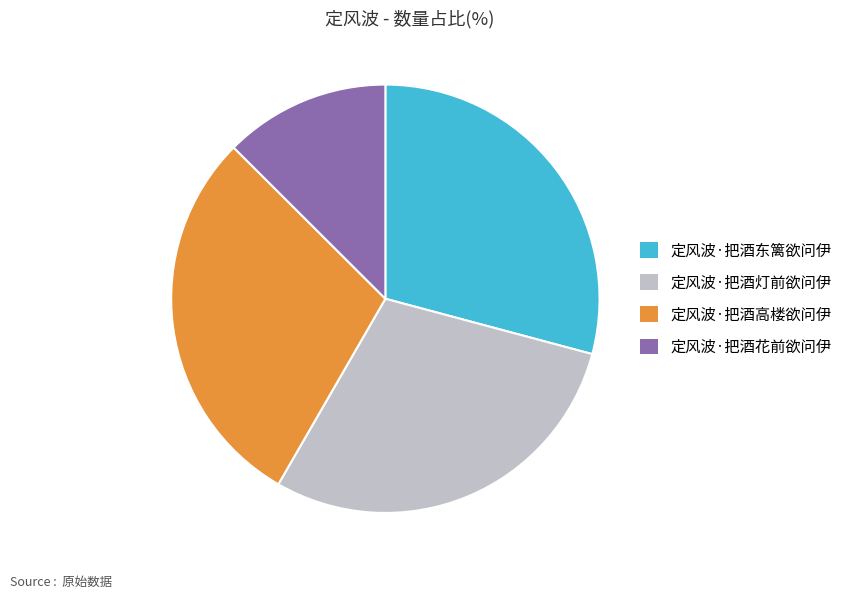

Which slice is the smallest?

定风波·把酒花前欲问伊